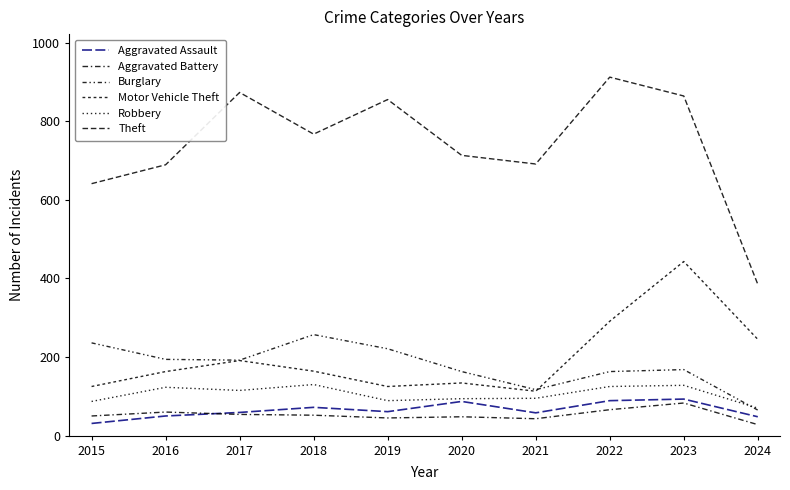

What is the average value of the Theft series?

739